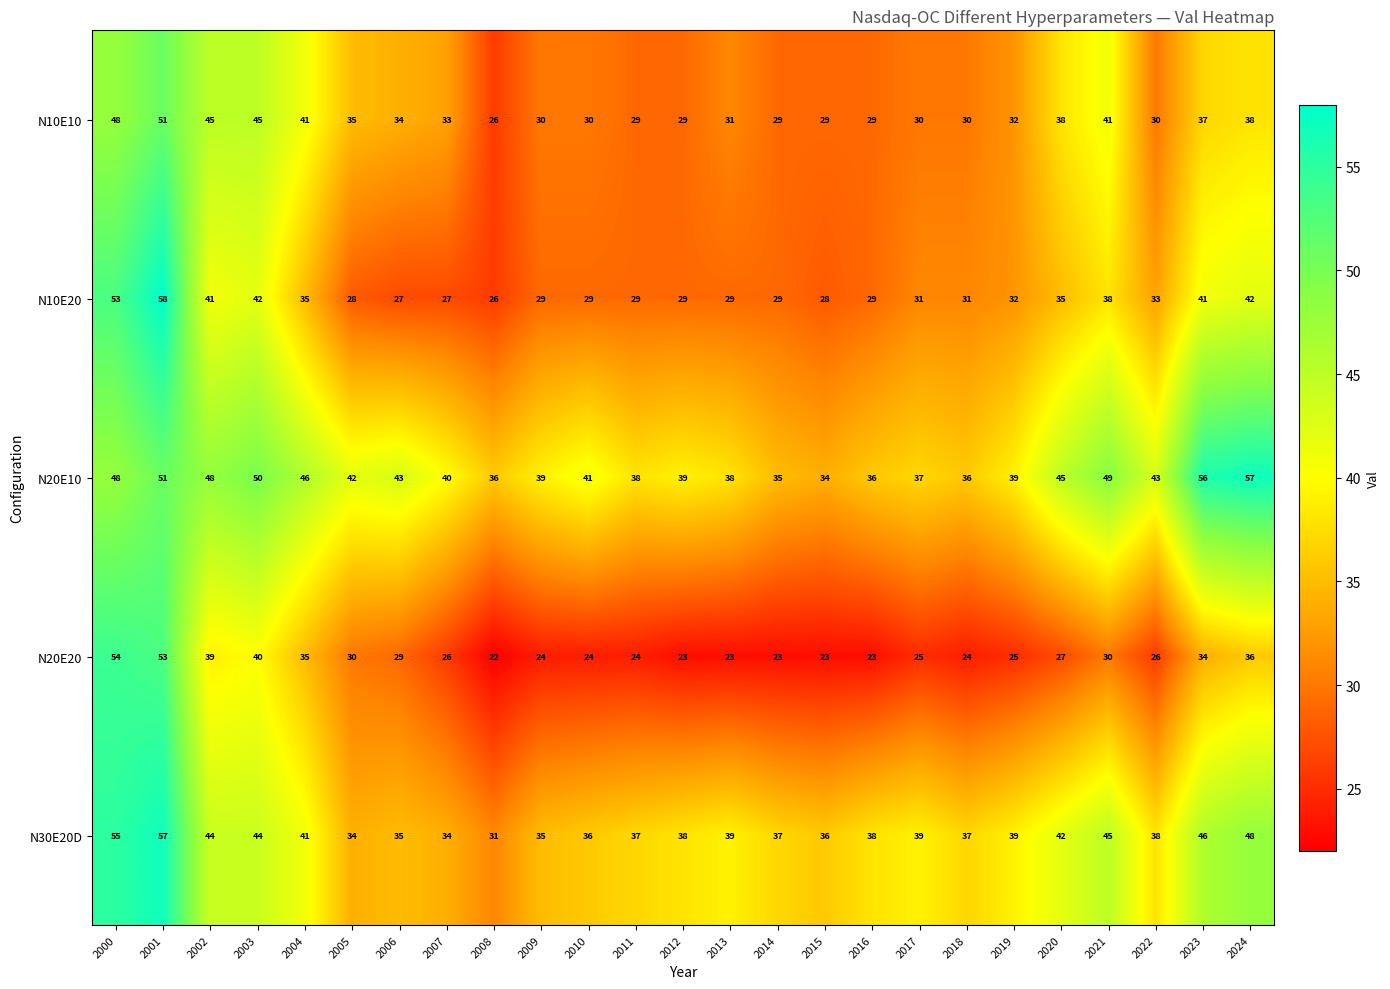

What is the average value of the N30E20D series?

40